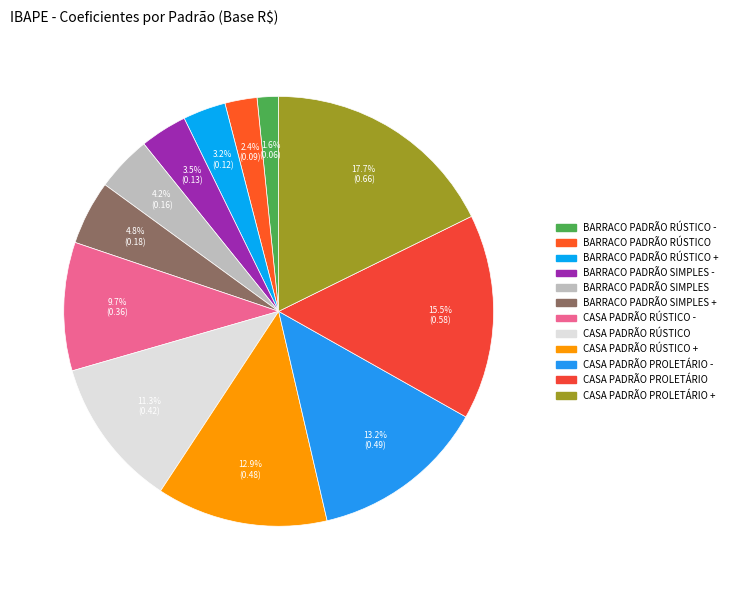

How many segments does this pie chart have?

12